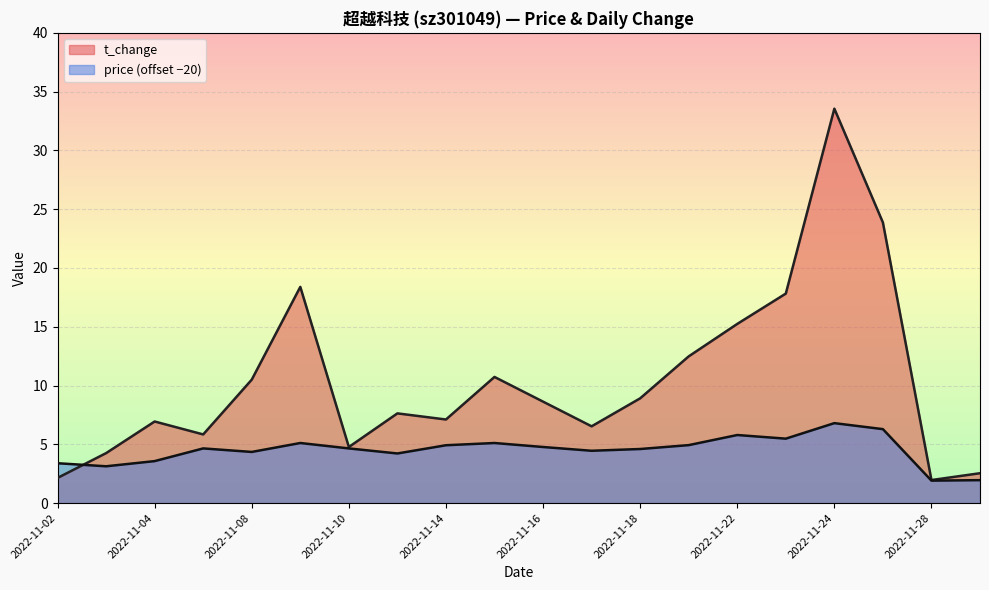

What is the value of the t_change point at the 2nd from the left?

4.2